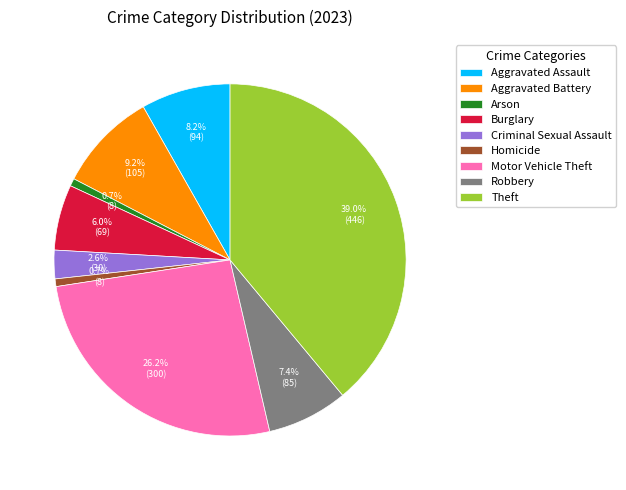

Which slice is the largest?

Theft